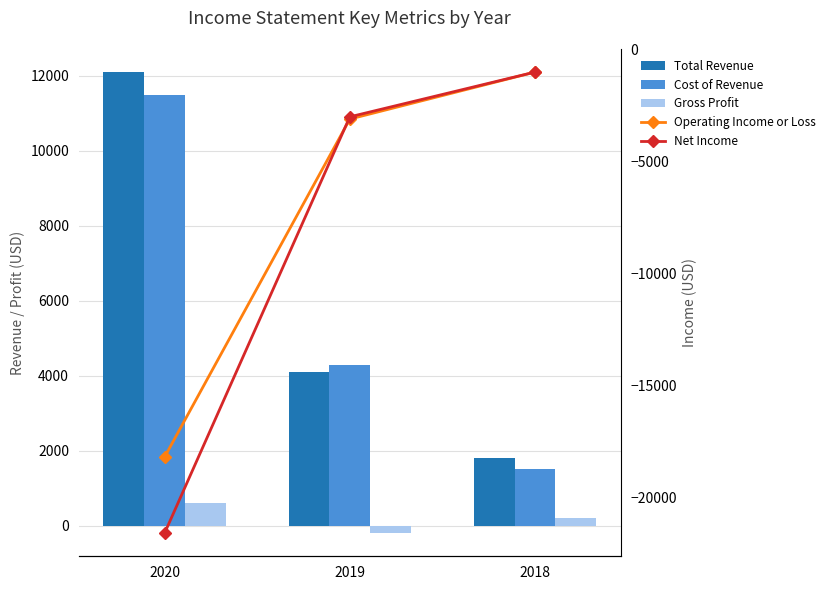

What is the difference between the maximum and minimum values in the Gross Profit series?

800